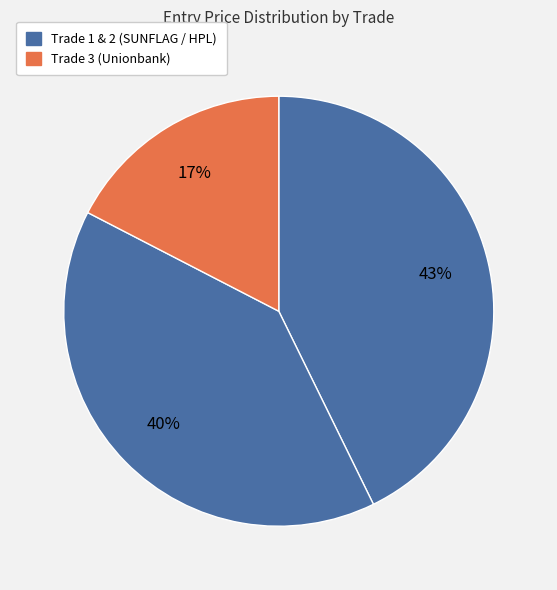

Count the number of slices in the pie.

3